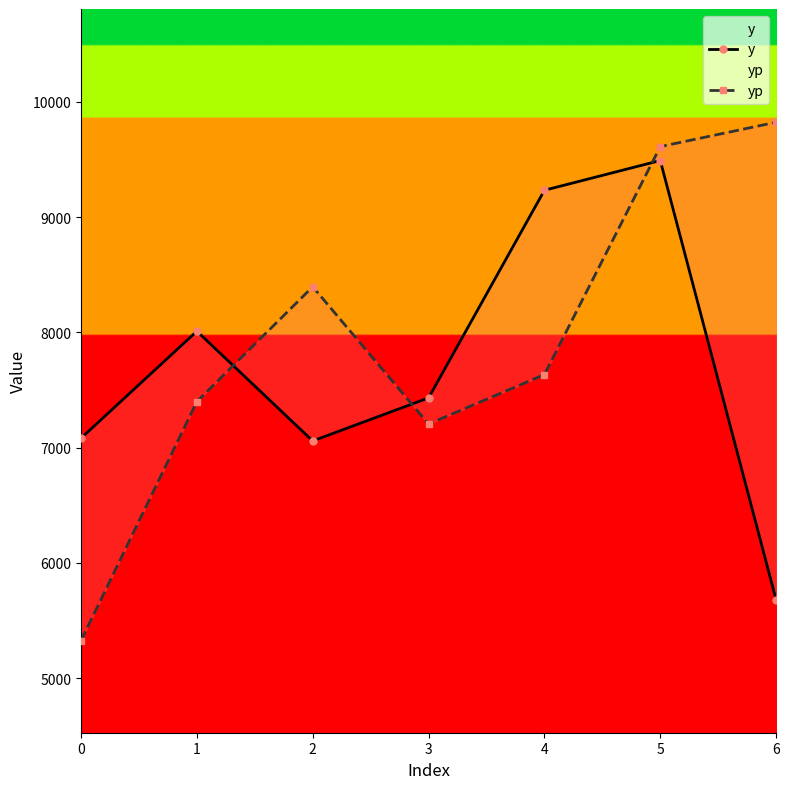

True or false: yp has more than 2 interior local peaks.

False